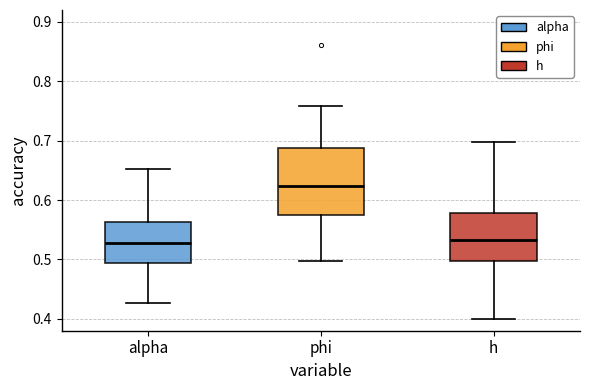

Reading left to right, transcribe this box plot: for each box, give where its median line is, the range the box spans, and where its two whiskers end, as read against the y-axis. The values are not printed on the chart, so give them approximately, as read against the axis.

alpha: median 0.53, box 0.49 to 0.56, whiskers 0.43 to 0.65
phi: median 0.62, box 0.57 to 0.69, whiskers 0.50 to 0.76
h: median 0.53, box 0.50 to 0.58, whiskers 0.40 to 0.70